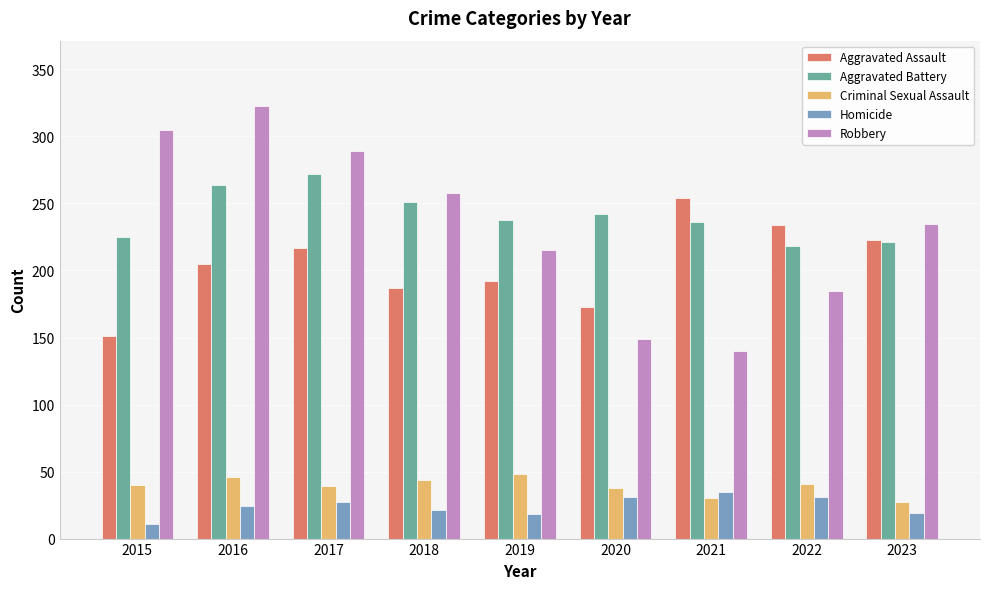

At how many categories does at least one series exceed 180?

9